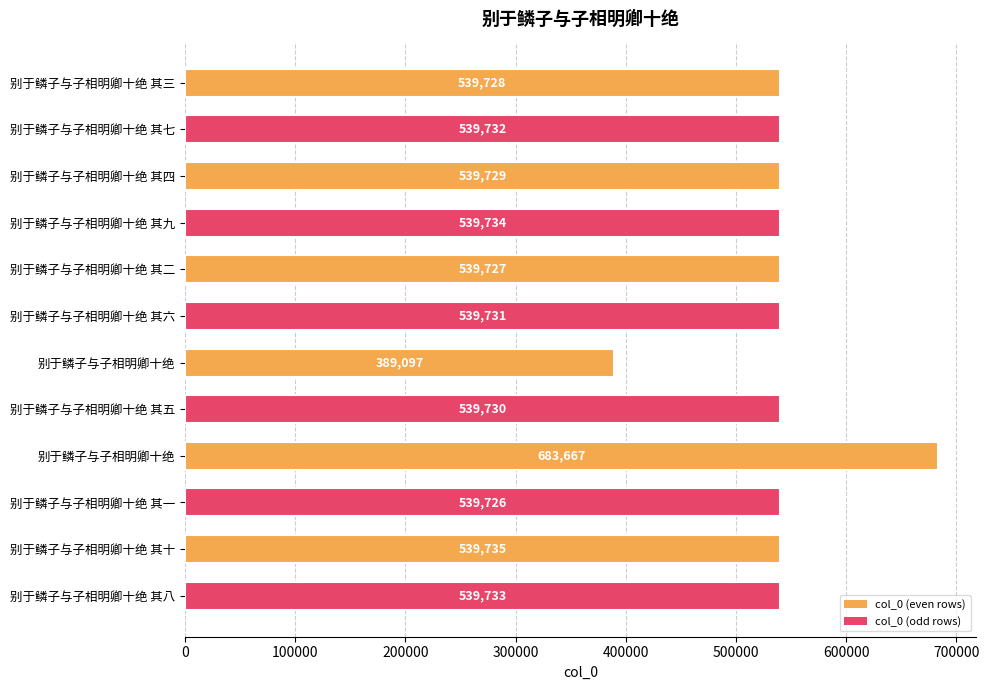

How many data points are less than 539731?

6